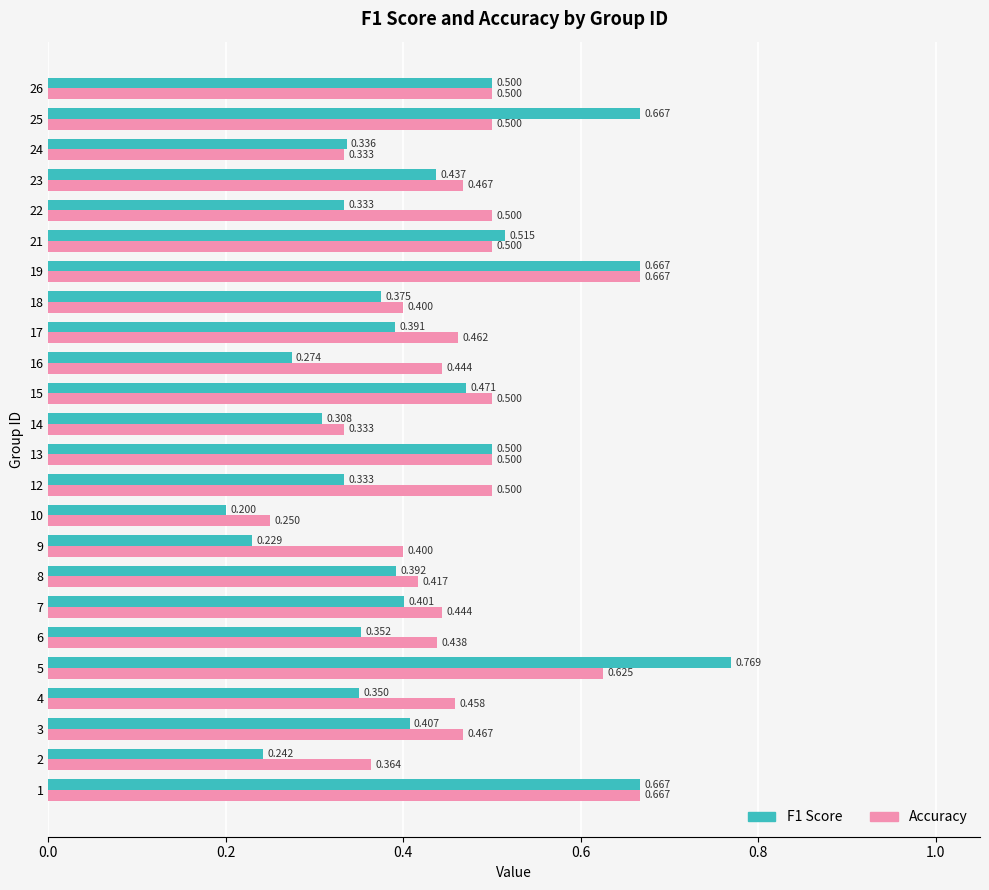

Is the value of Accuracy at 14 greater than the value of F1 Score at 25?

No